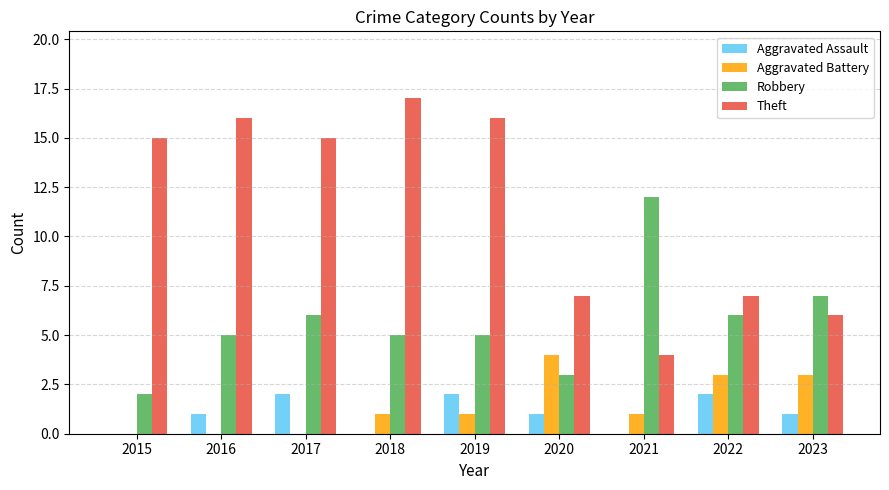

Which series has the largest total across all categories?

Theft